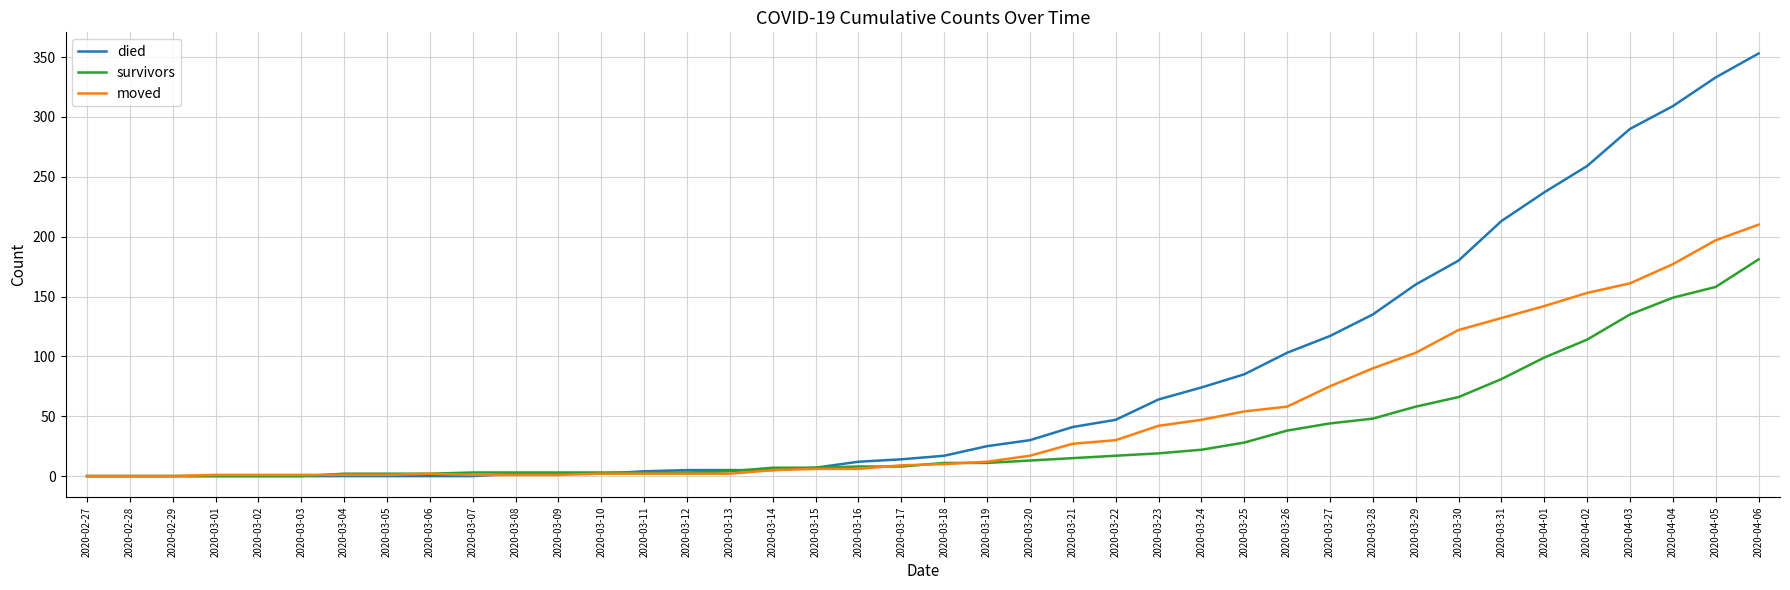

What is the sum of the survivors values at 2020-04-06 and 2020-03-03?

181